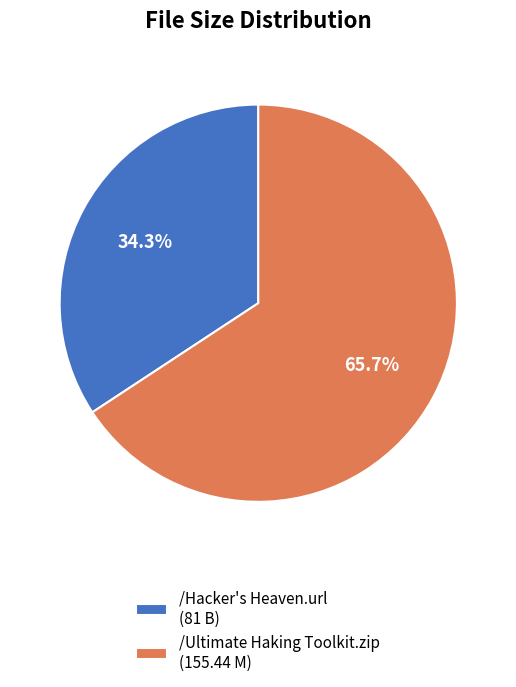

To the nearest percent, what is the combined percentage of /Hacker's Heaven.url and /Ultimate Haking Toolkit.zip?

100%